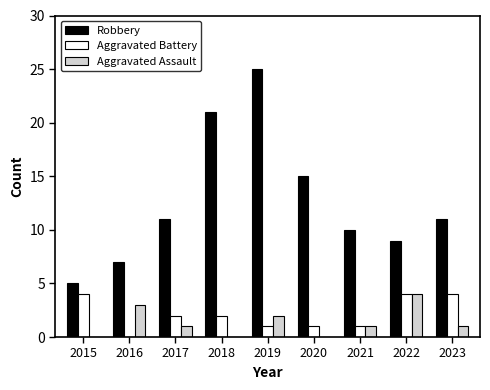

What is the total value across all series at 2017?

14